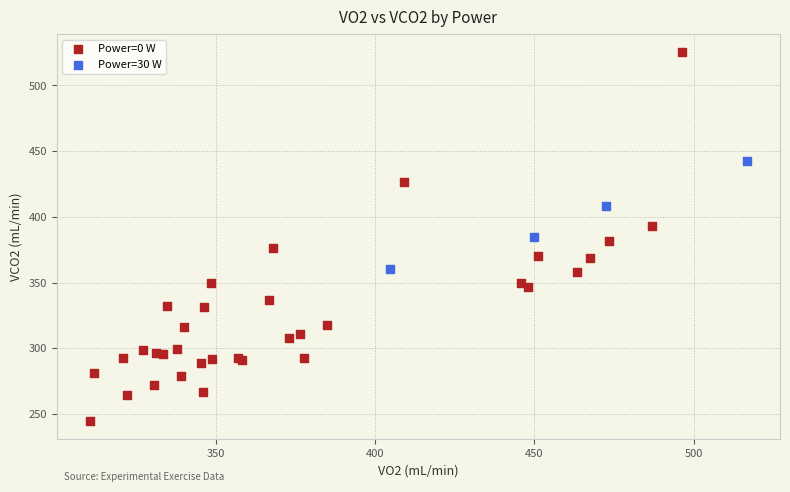

Which series contains the lowest Y value?

Power=0 W